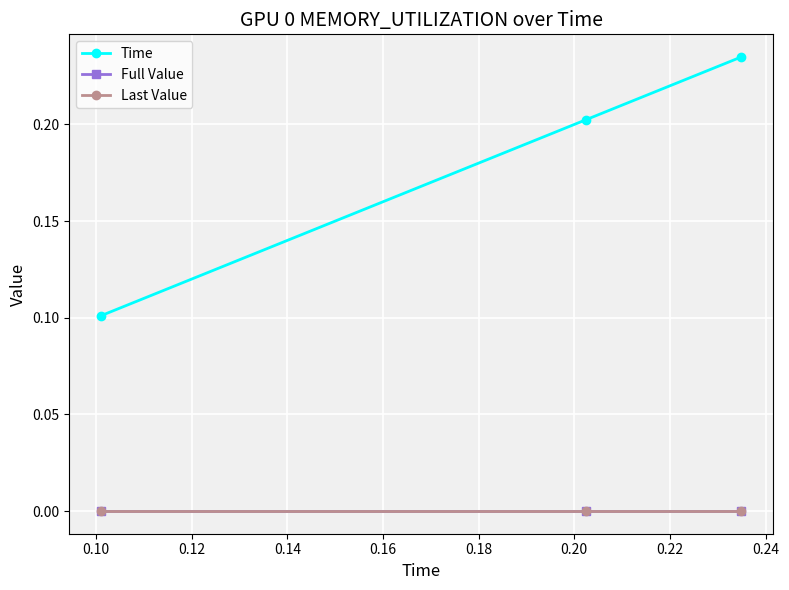

Reading right to left, list all the values displayed in this chart.

Time: 0.2	0.2	0.1
Full Value: 0.0	0.0	0.0
Last Value: 0.0	0.0	0.0